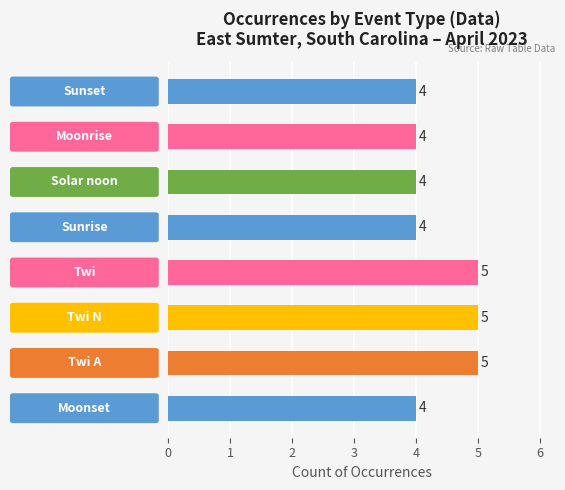

How many bars are there in total?

8